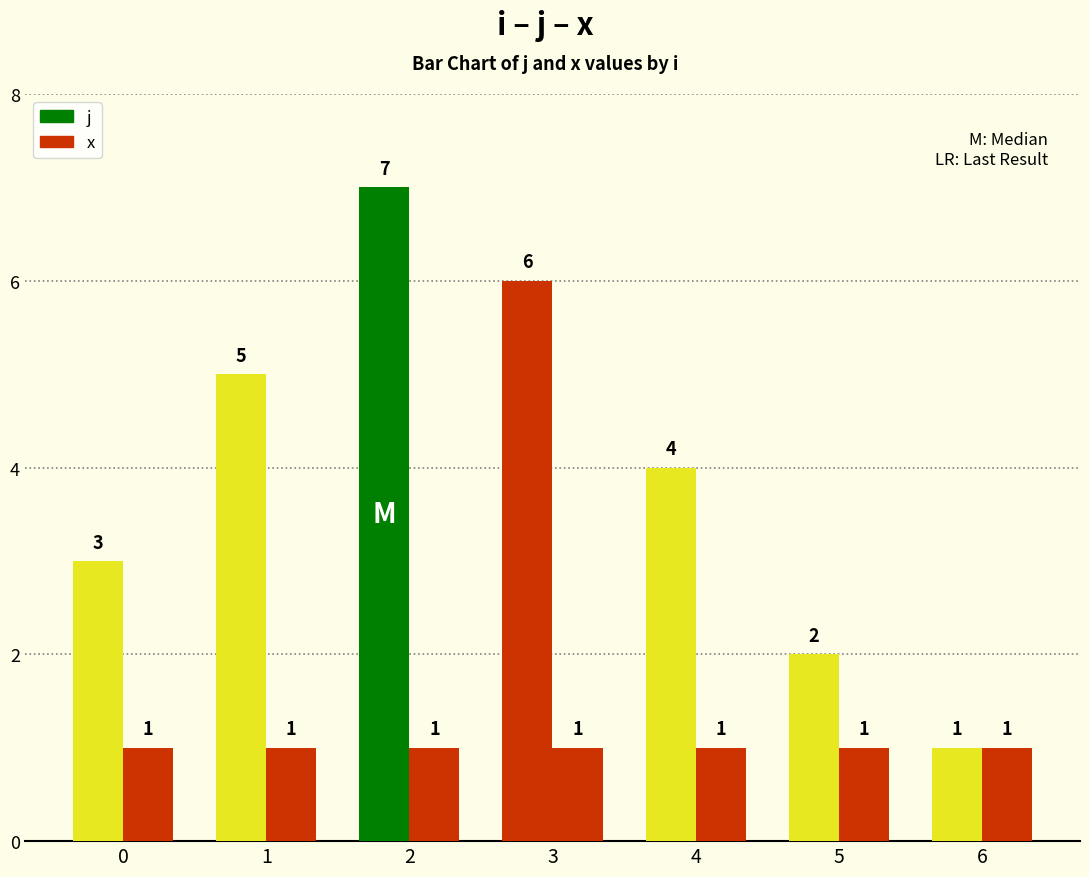

Which series has the largest range (max minus min)?

j